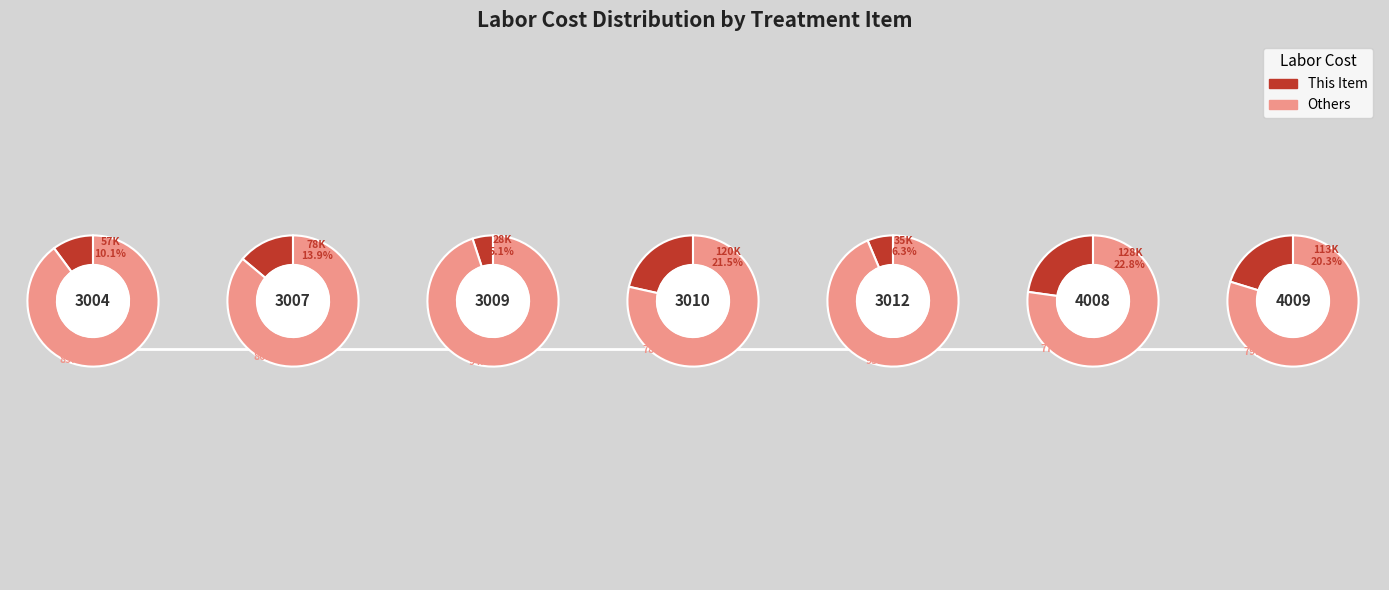

Rank the categories by value from highest to lowest.

4008-A, 3010-A, 4009-A, 3007-A, 3004-A, 3012-A, 3009-A